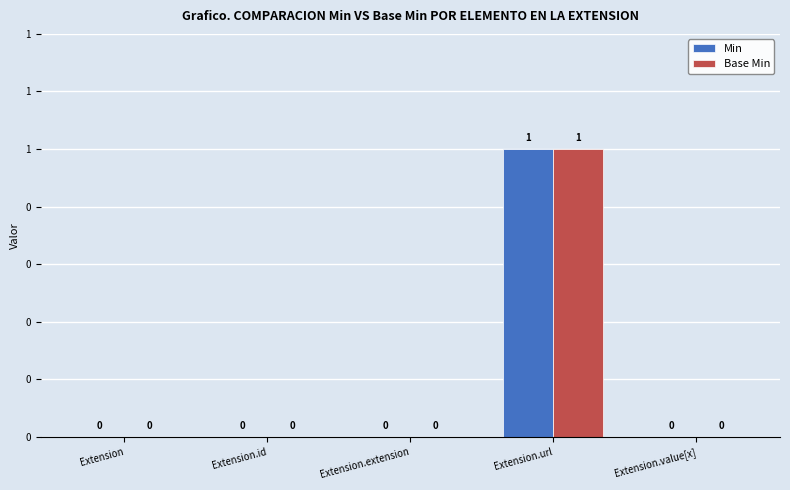

What are all the series names shown in the legend?

Min, Base Min